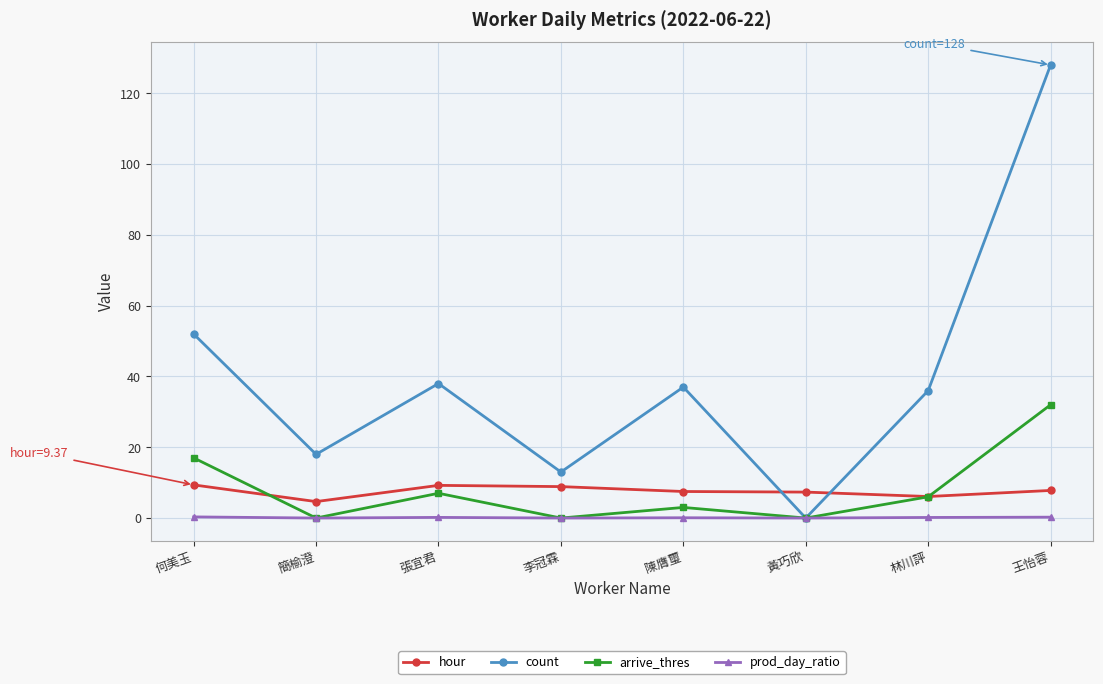

Between 何美玉 and 陳膺璽, which series saw the biggest shift?

count